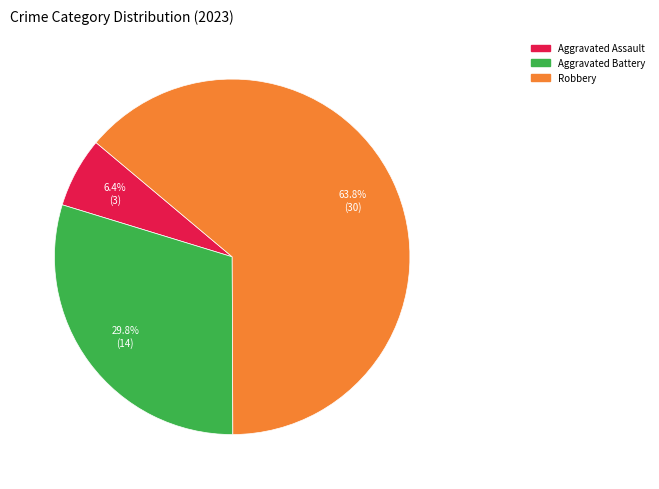

Does any single category account for the majority?

Yes